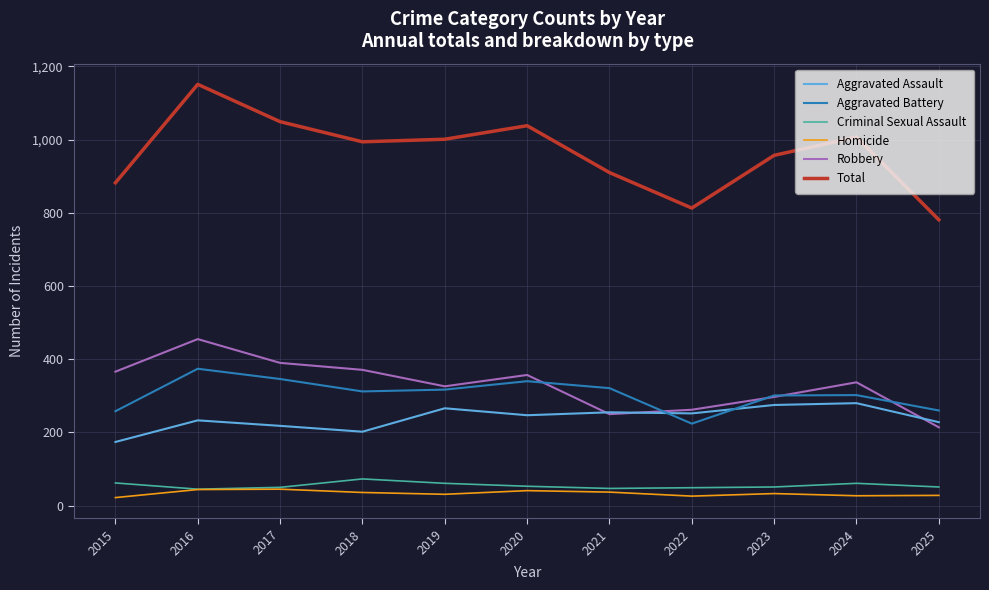

What is the difference between the highest and lowest values at 2018?

958